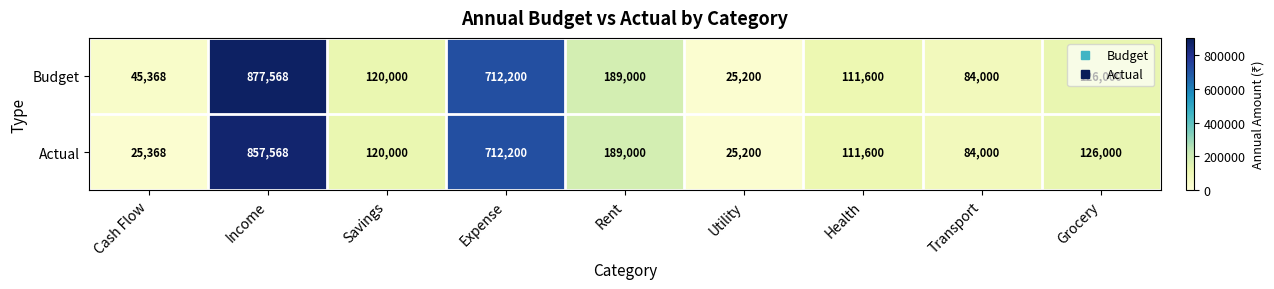

At how many categories does at least one series exceed 875759?

1